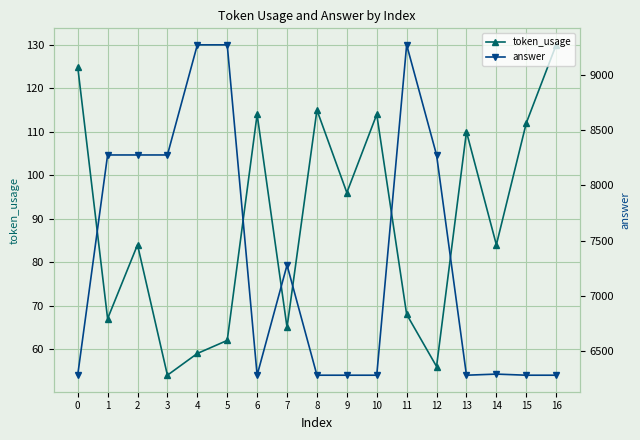

Where is the first local minimum for token_usage?

1